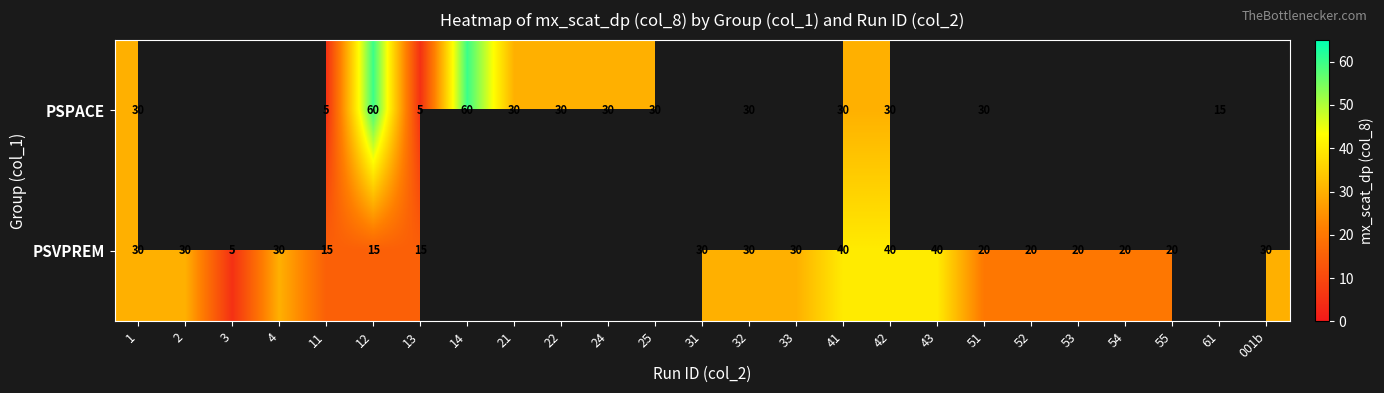

What is the sum of the PSVPREM values at 55 and 12?

35